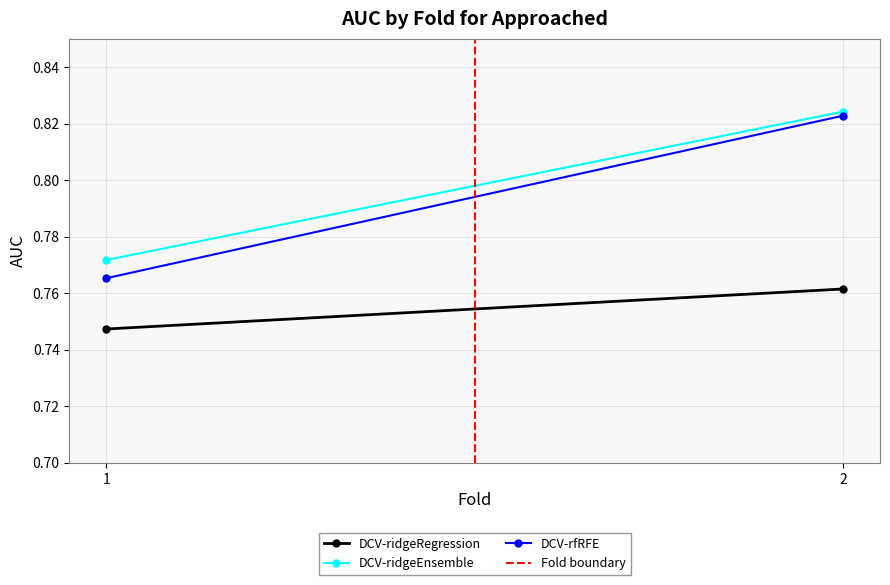

What is the total value across all series at 1?

2.3